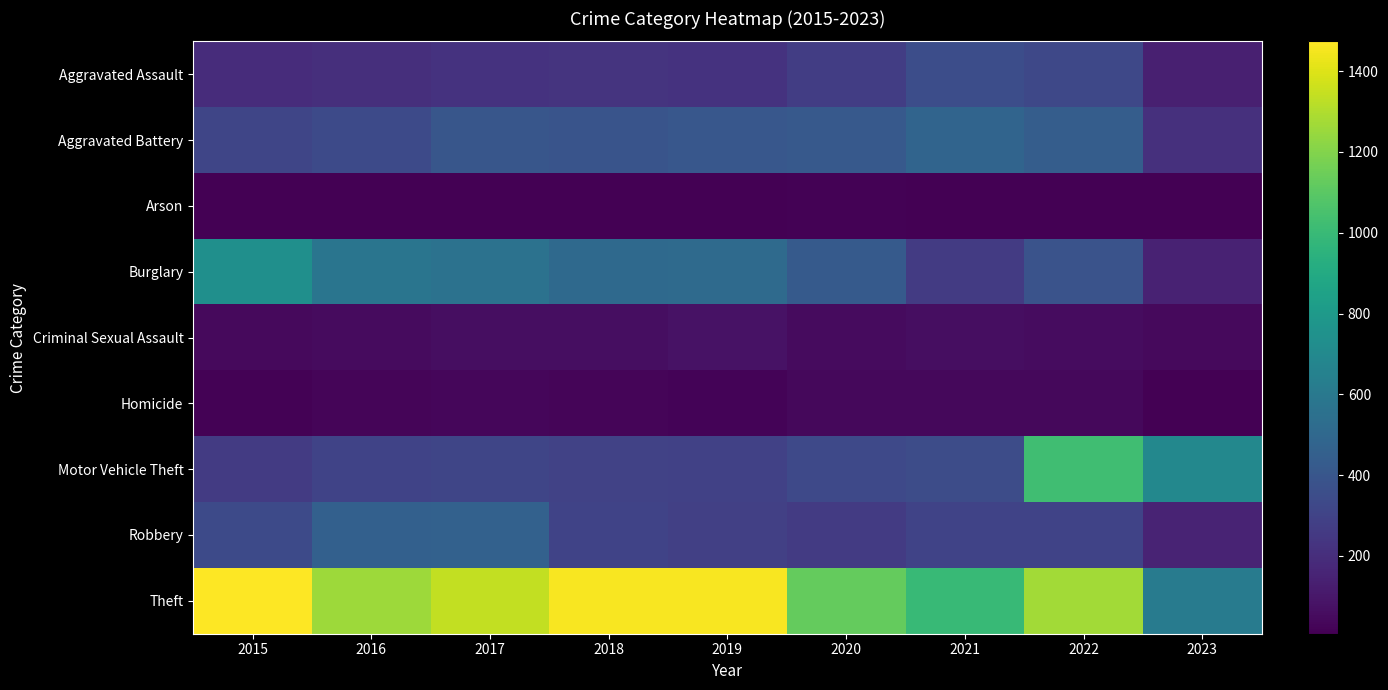

Between 2018 and 2019, which series saw the biggest shift?

Aggravated Battery